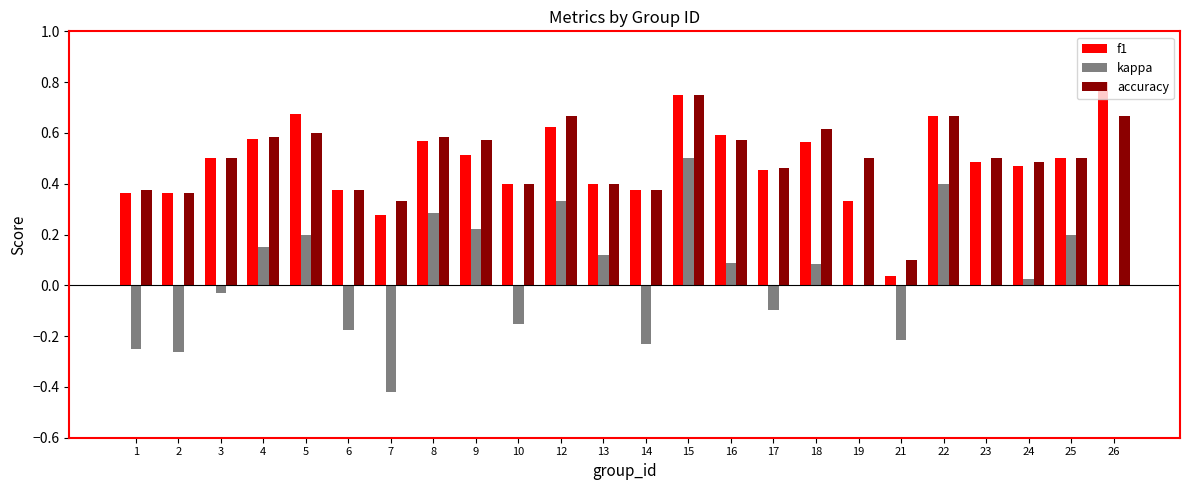

The value of kappa at 6 is -0.0. True or false?

False